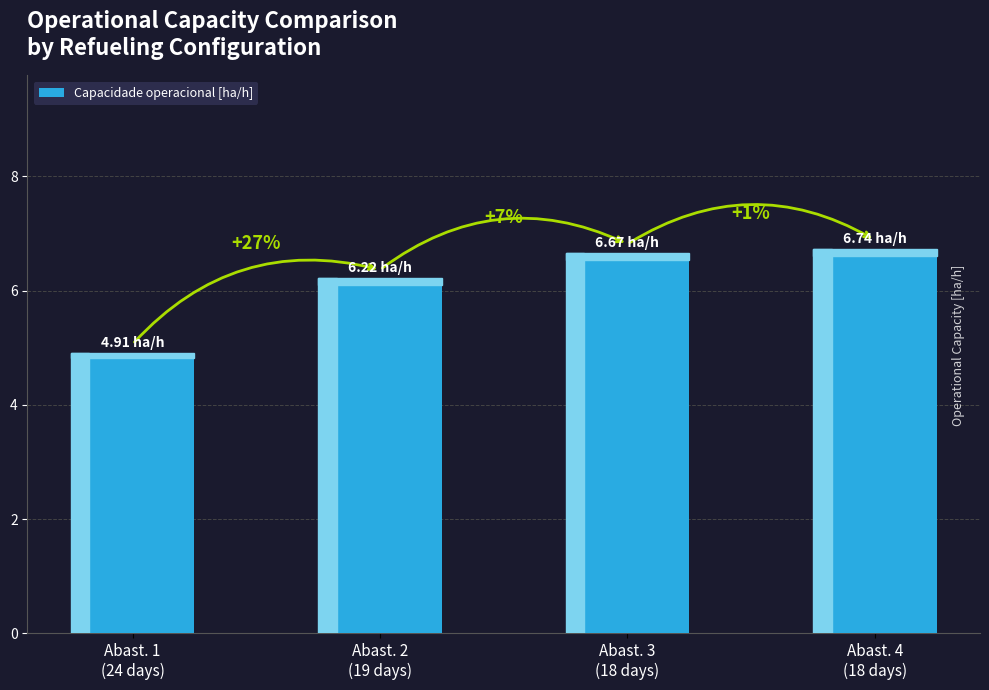

How many bars are there in total?

4